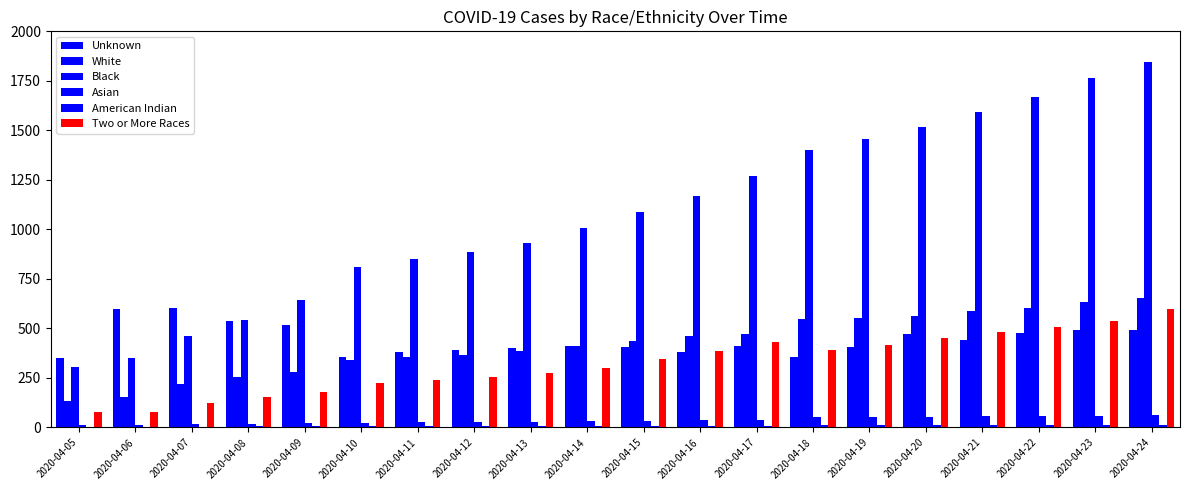

How many groups of bars are there?

20